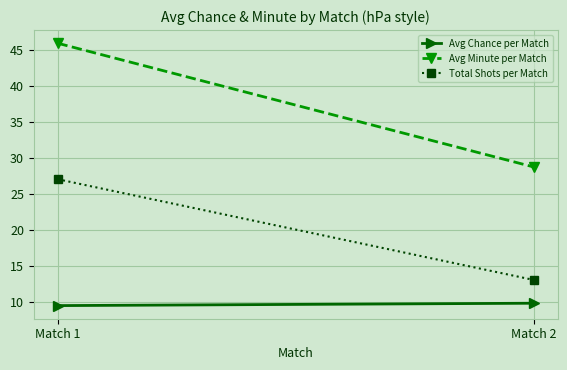

Between Match 1 and Match 2, which series saw the biggest shift?

Avg Minute per Match